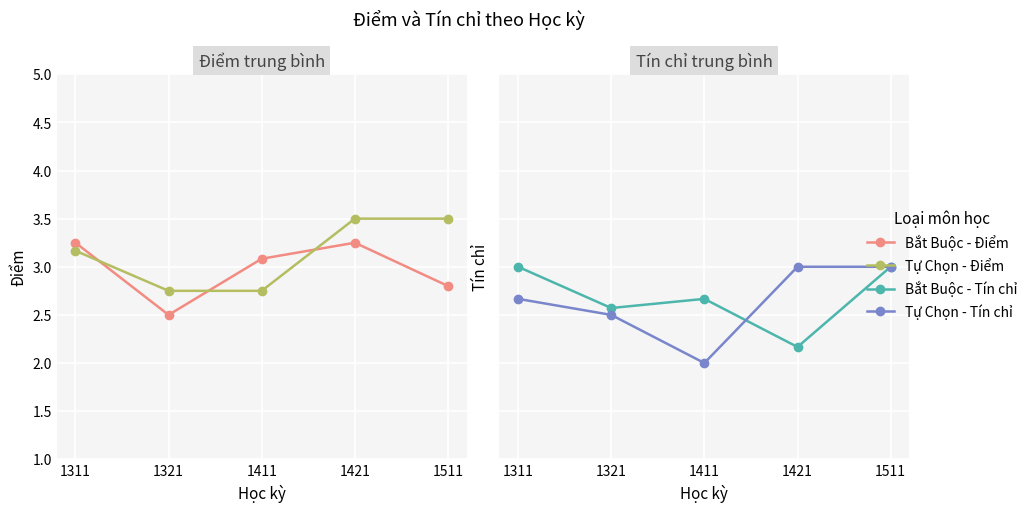

What is the sum of the Bắt Buộc - Điểm values at 1421 and 1321?

5.8